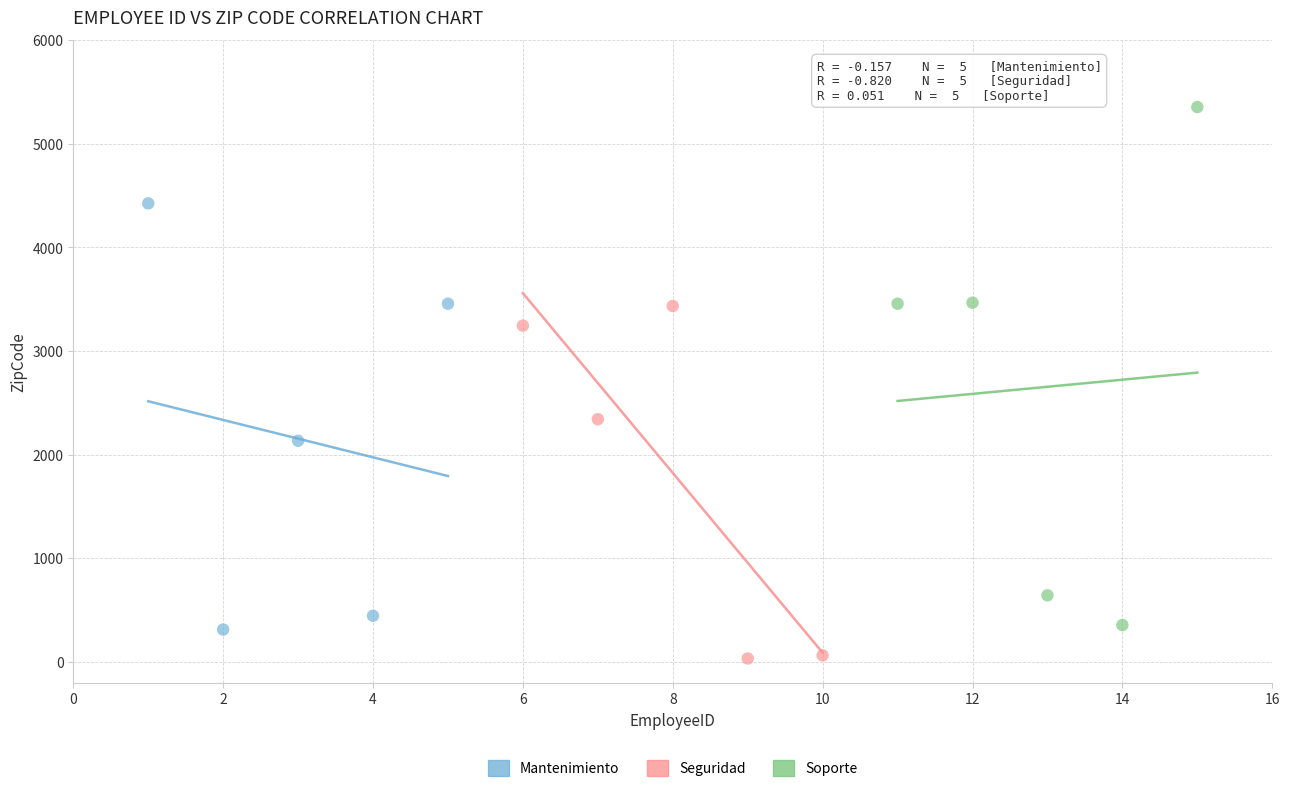

What are all the series names shown in the legend?

Mantenimiento, Seguridad, Soporte